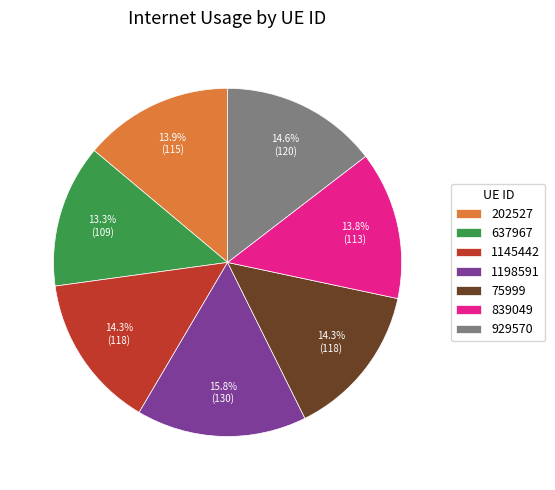

Which slice is the largest?

1198591